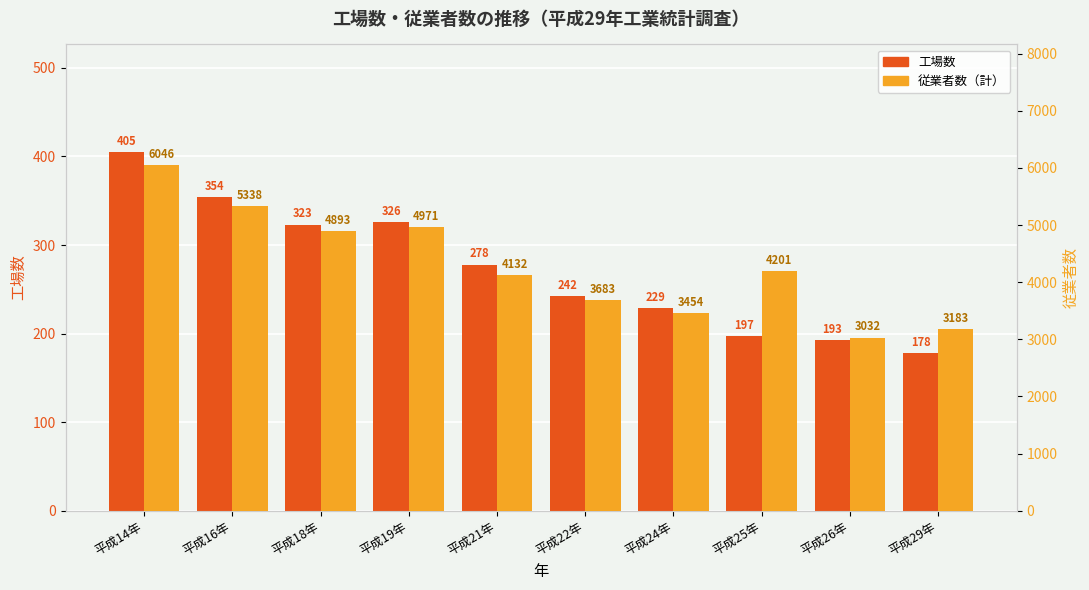

The value of 工場数 at 平成26年 is 42. True or false?

False